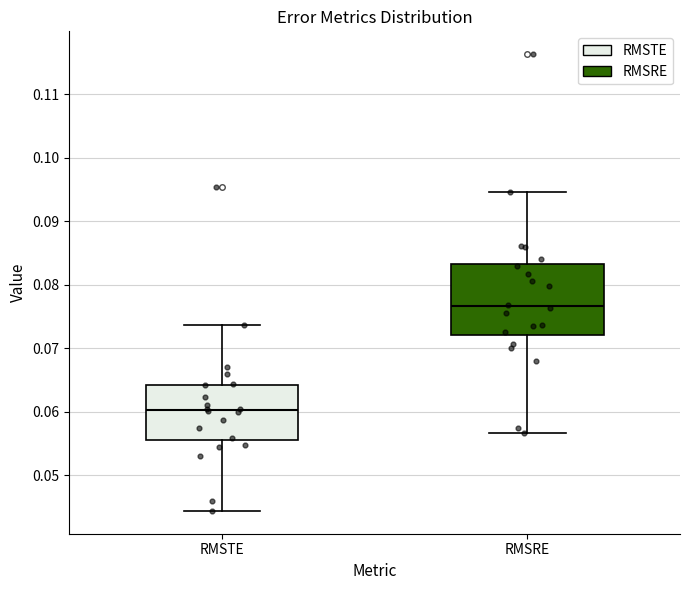

Reading left to right, read every box against the y-axis: the position of its median line, the range the box covers, and the ends of its whiskers. The values are not printed on the chart, so give them approximately, as read against the axis.

RMSTE: median 0.060, box 0.056 to 0.064, whiskers 0.044 to 0.074
RMSRE: median 0.077, box 0.072 to 0.083, whiskers 0.057 to 0.095